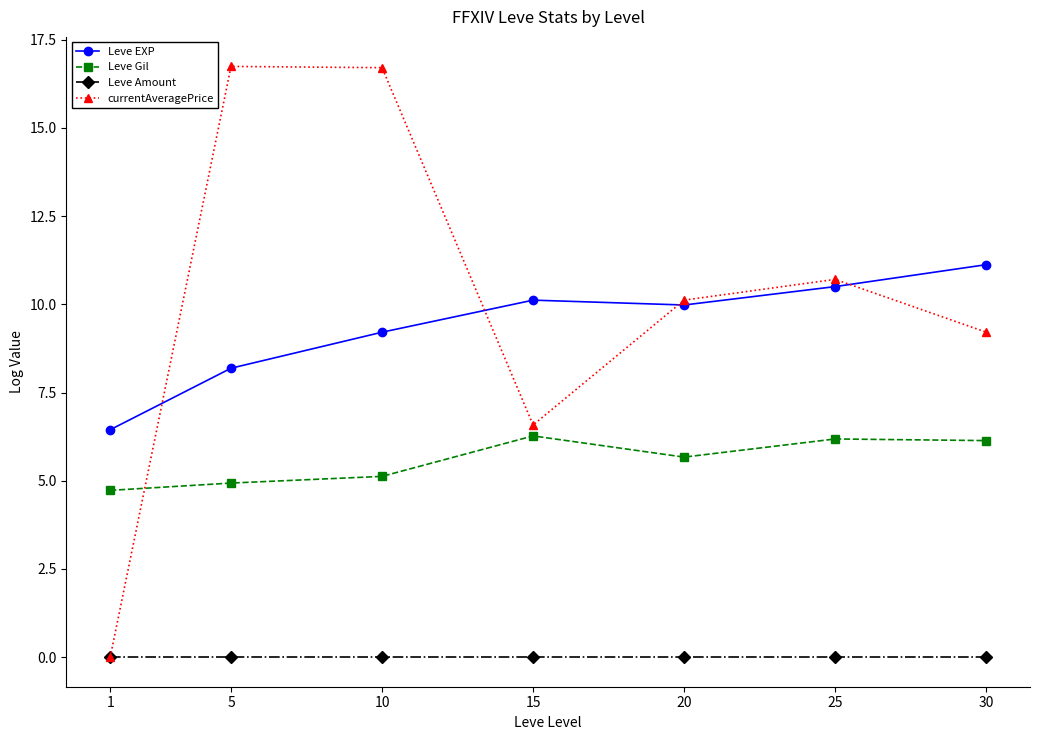

The value of currentAveragePrice at 25 is 10.7. True or false?

True